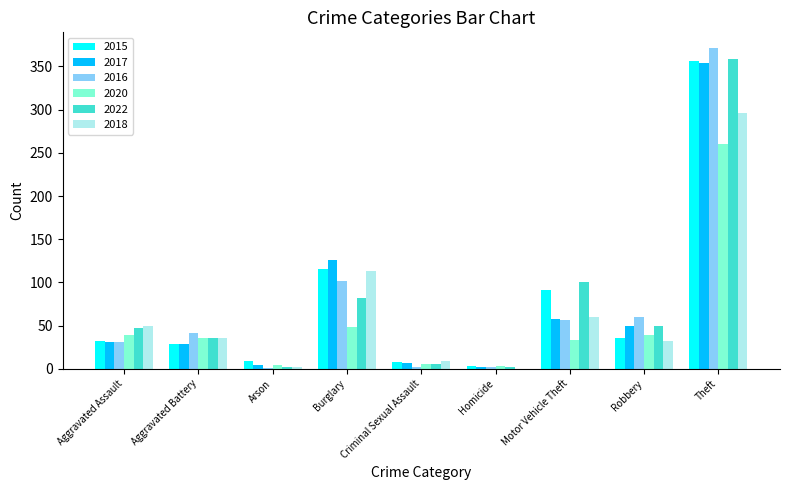

Where is 2017 nearest to the value 178?

Burglary